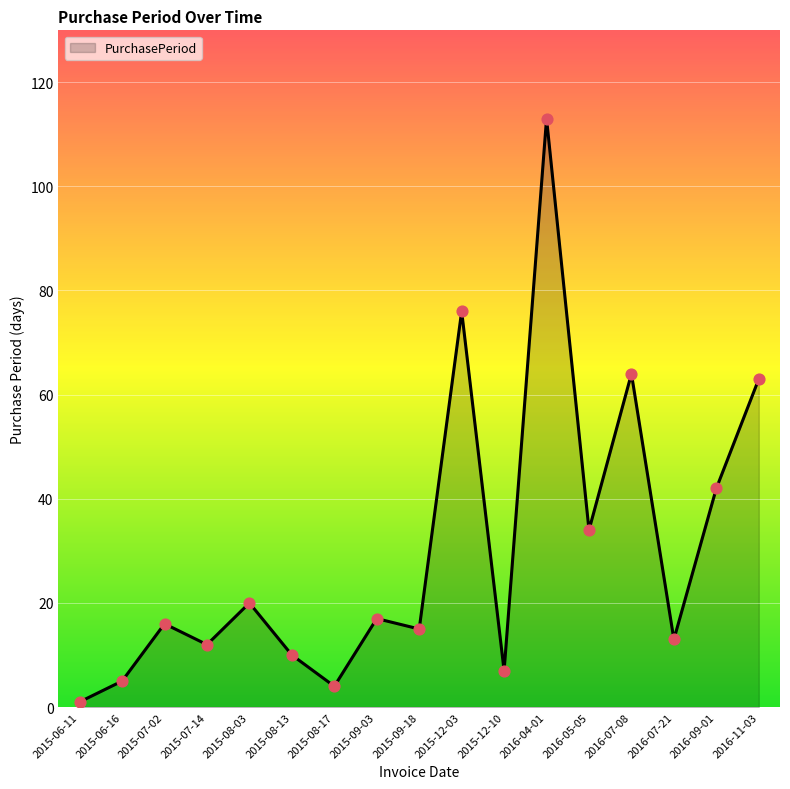

What is the change in value from 2015-09-18 to 2015-12-03?

+61